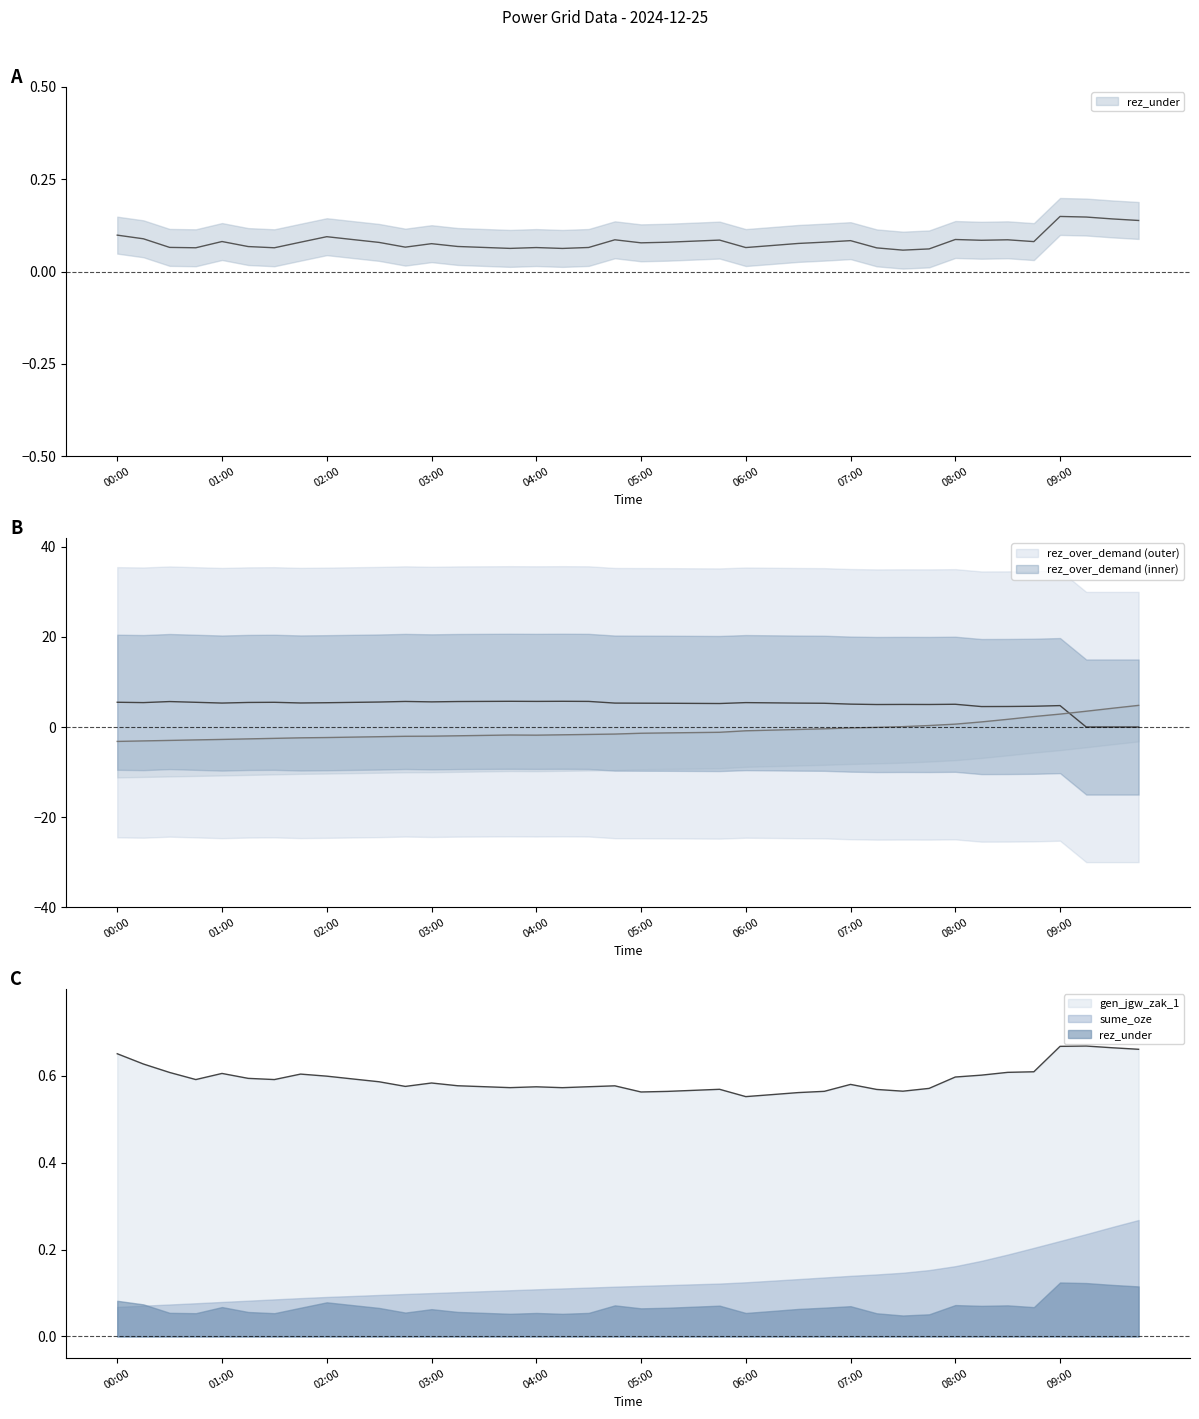

What position from the left is 03:30?

15